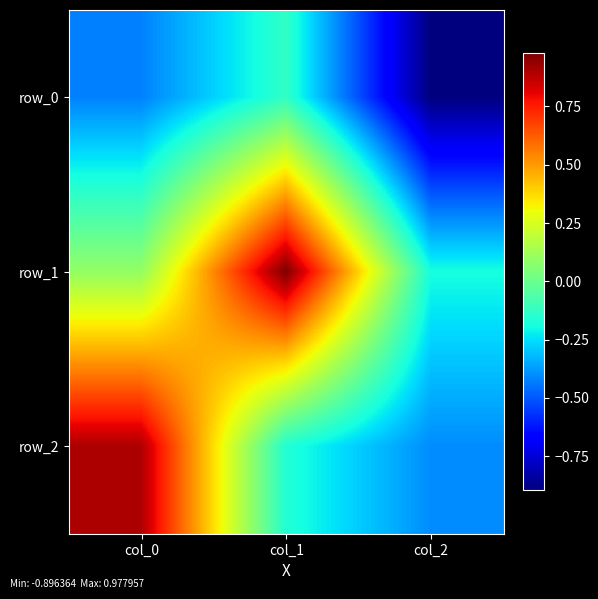

Rank the series by their average value, from highest to lowest.

row_1, row_2, row_0